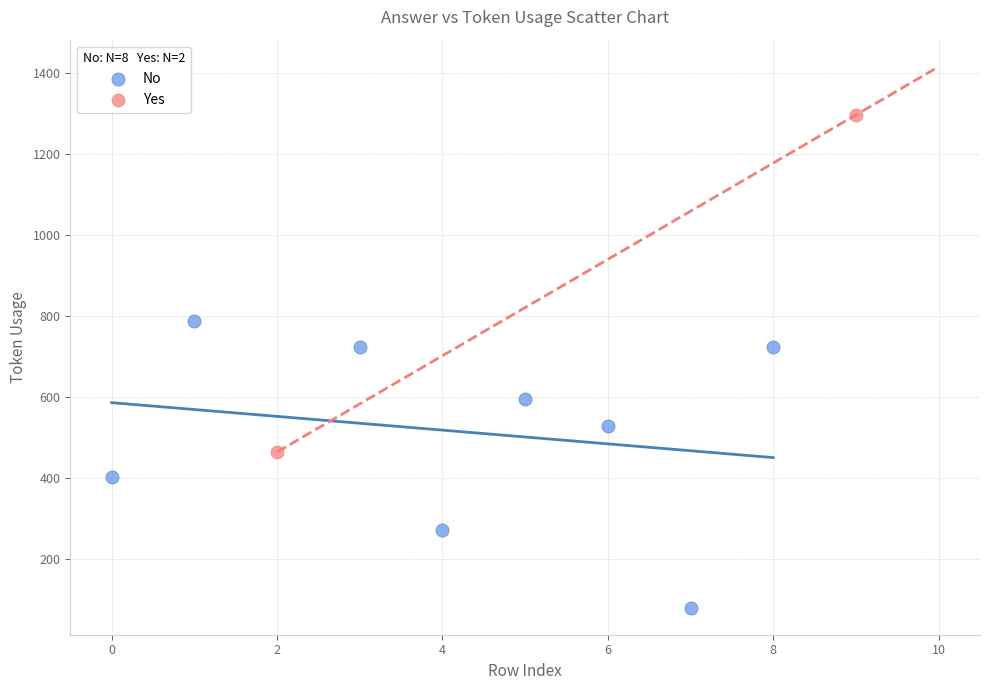

What are all the series names shown in the legend?

No, Yes